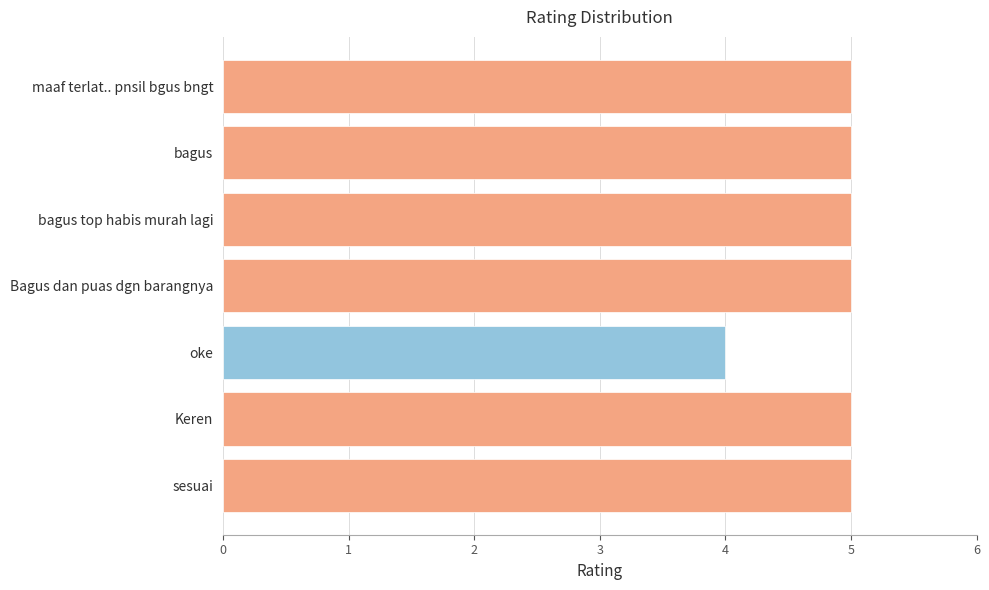

What is the label of the 4th bar from the top?

Bagus dan puas dgn barangnya